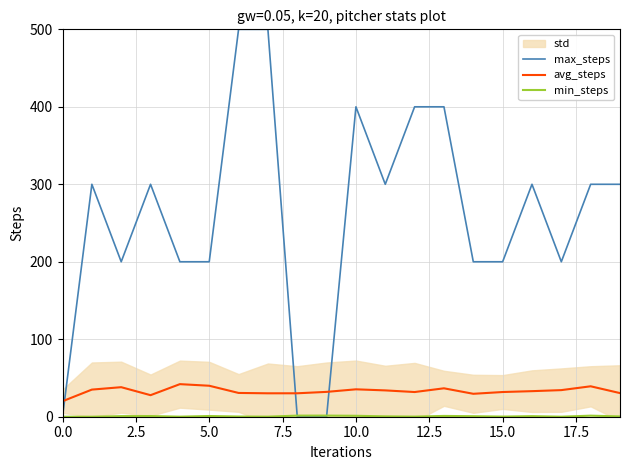

How many values in the avg_steps series exceed 32?

11